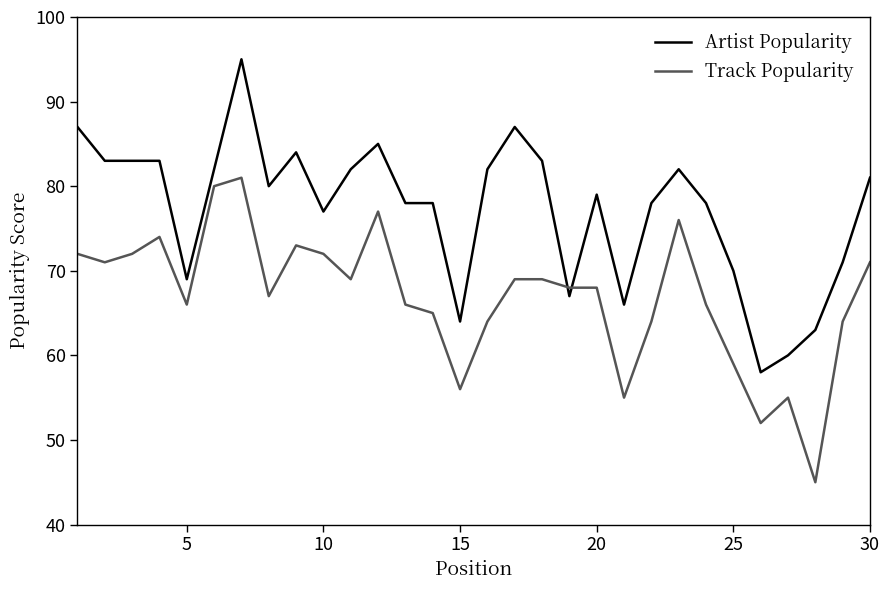

After their last crossing, which series has the higher values: Artist Popularity or Track Popularity?

Artist Popularity